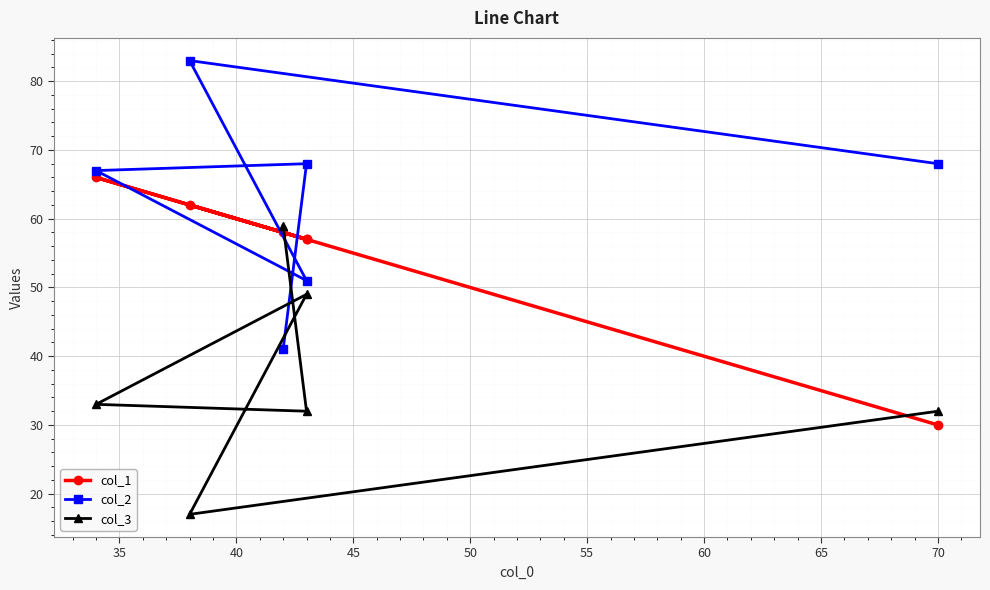

At how many categories does at least one series exceed 79?

1